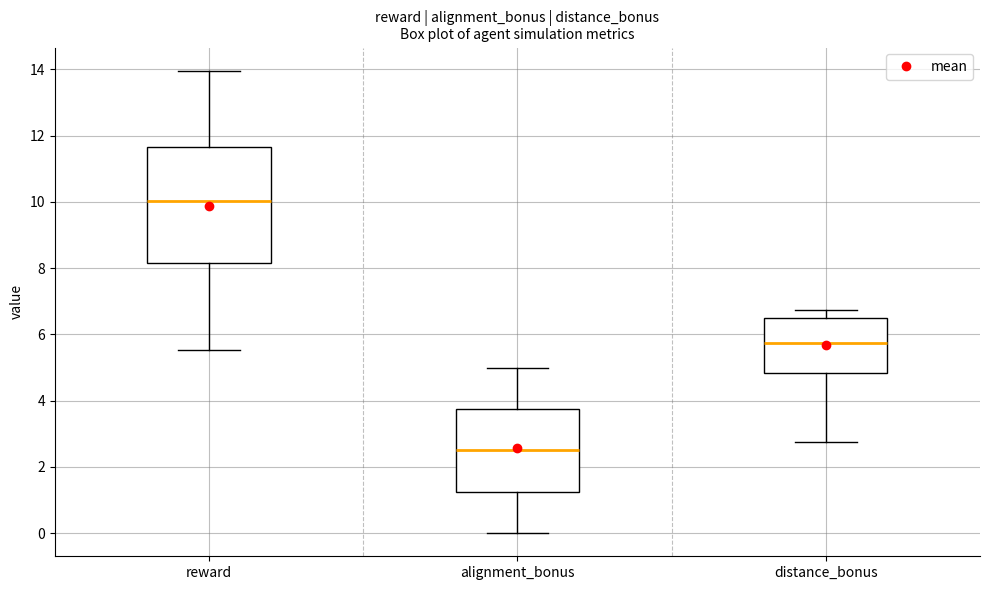

Where does the lower whisker of the box for reward end on the y-axis? The values are not printed on the chart, so give them approximately, as read against the axis.

5.6